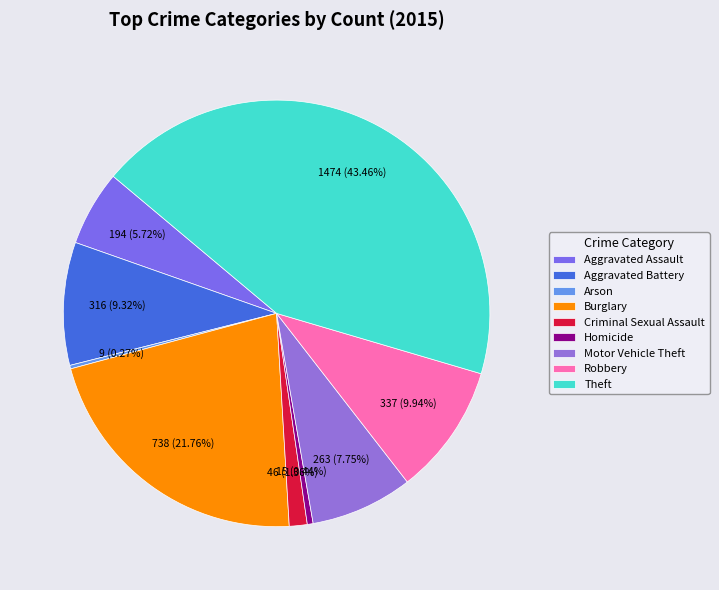

Rank the categories by value from lowest to highest.

Arson, Homicide, Criminal Sexual Assault, Aggravated Assault, Motor Vehicle Theft, Aggravated Battery, Robbery, Burglary, Theft